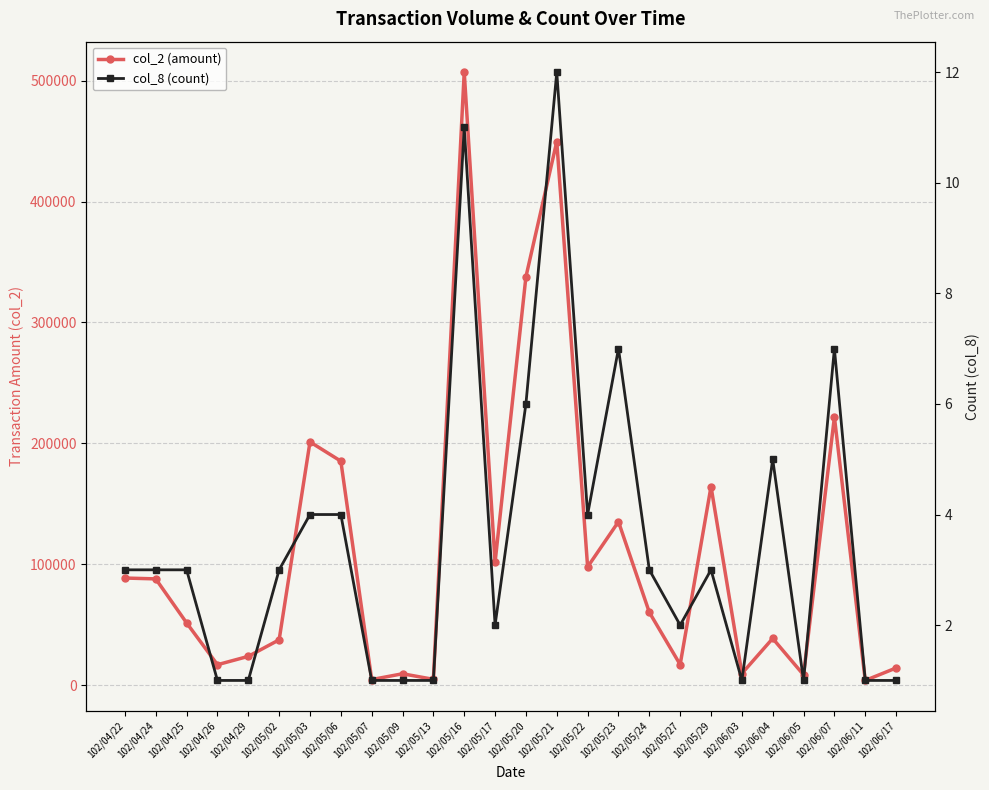

What is the sum of all col_8 (count) values?

91